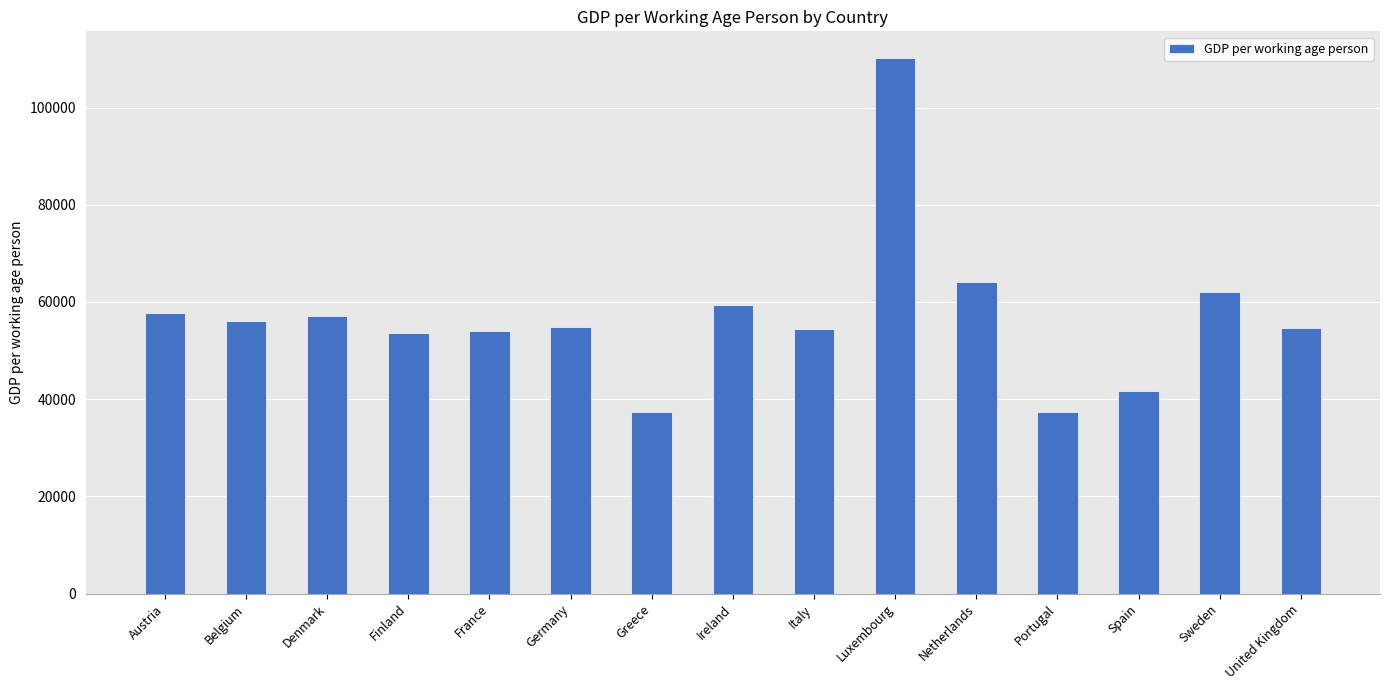

What is the minimum value shown in the chart?

37380.5